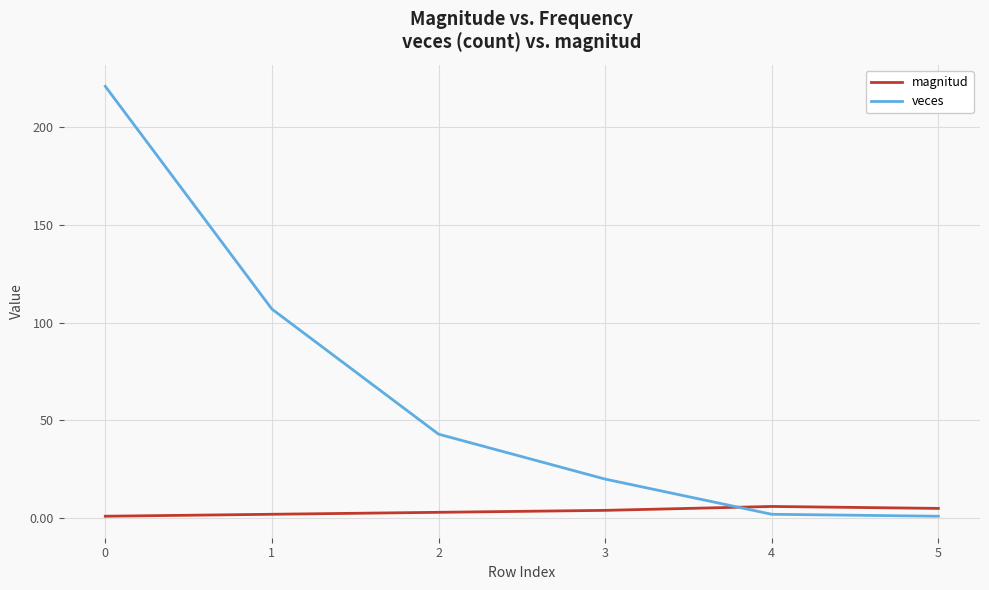

What is the sum of all magnitud values?

21